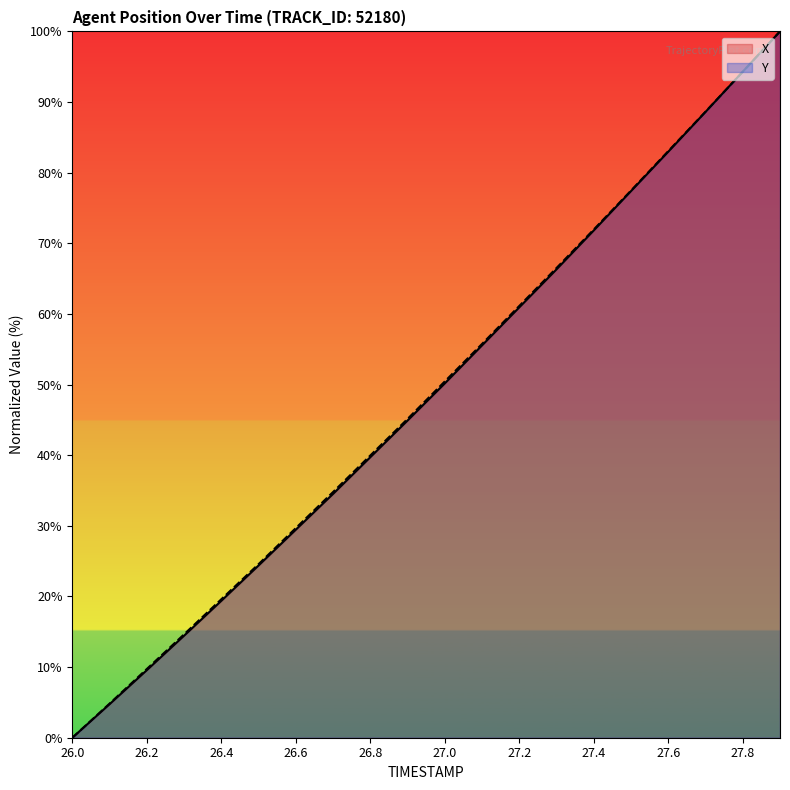

What is the sum of the Y values at 27.8 and 27.7?

182.9